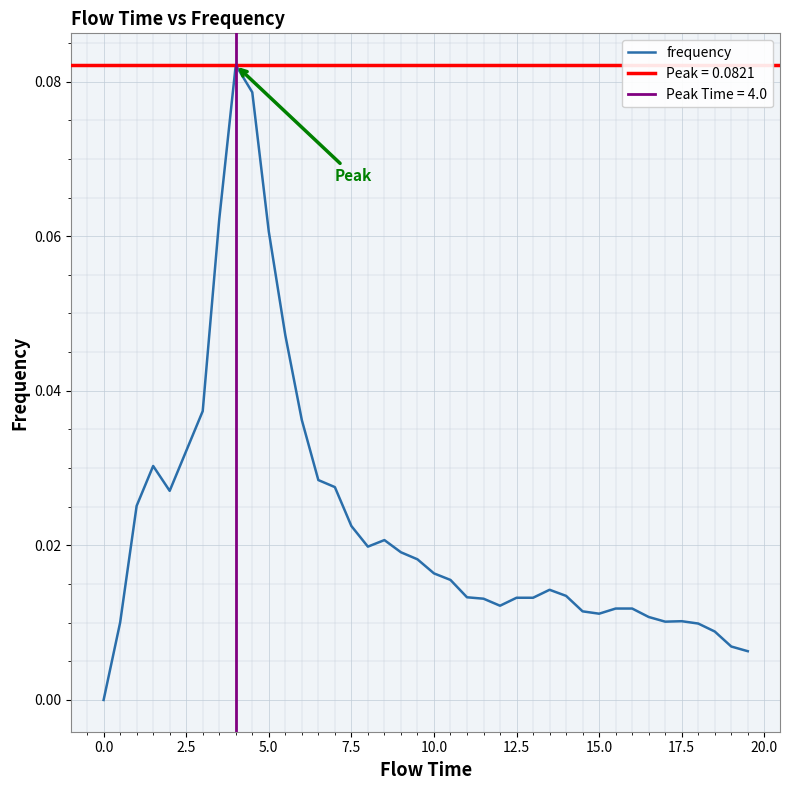

Reading right to left, list all the values displayed in this chart.

0.0	0.0	0.0	0.0	0.0	0.0	0.0	0.0	0.0	0.0	0.0	0.0	0.0	0.0	0.0	0.0	0.0	0.0	0.0	0.0	0.0	0.0	0.0	0.0	0.0	0.0	0.0	0.0	0.0	0.1	0.1	0.1	0.1	0.0	0.0	0.0	0.0	0.0	0.0	0.0